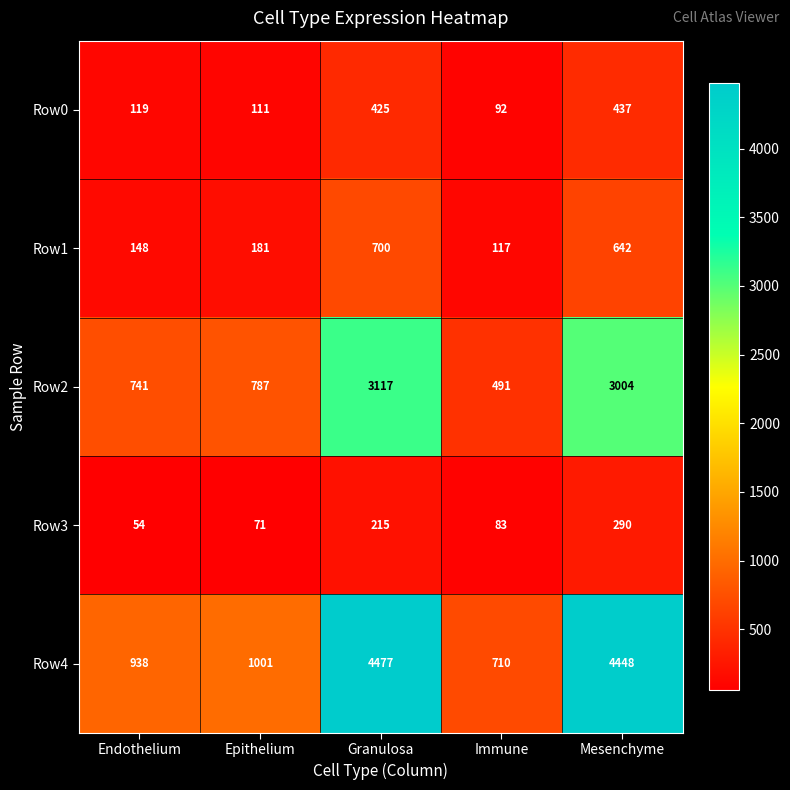

What is the approximate value of Row4 at Granulosa, to the nearest 50?

4500